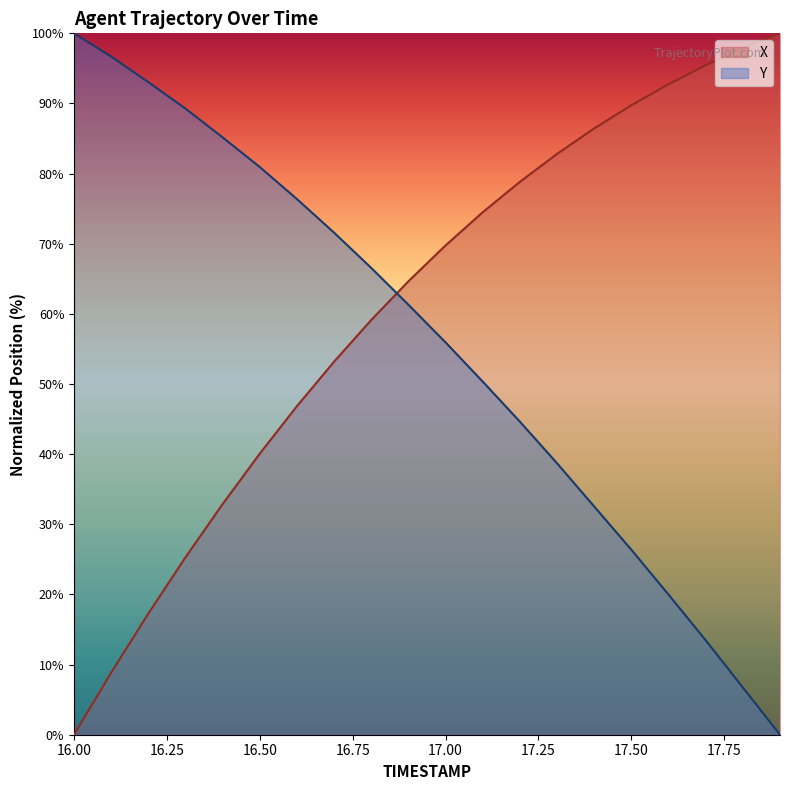

What is the sum of all X values?

1216.3